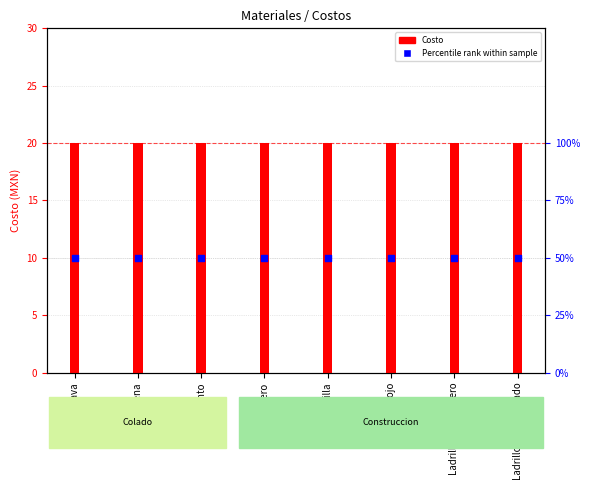

What is the total value across all series at Varilla?

30